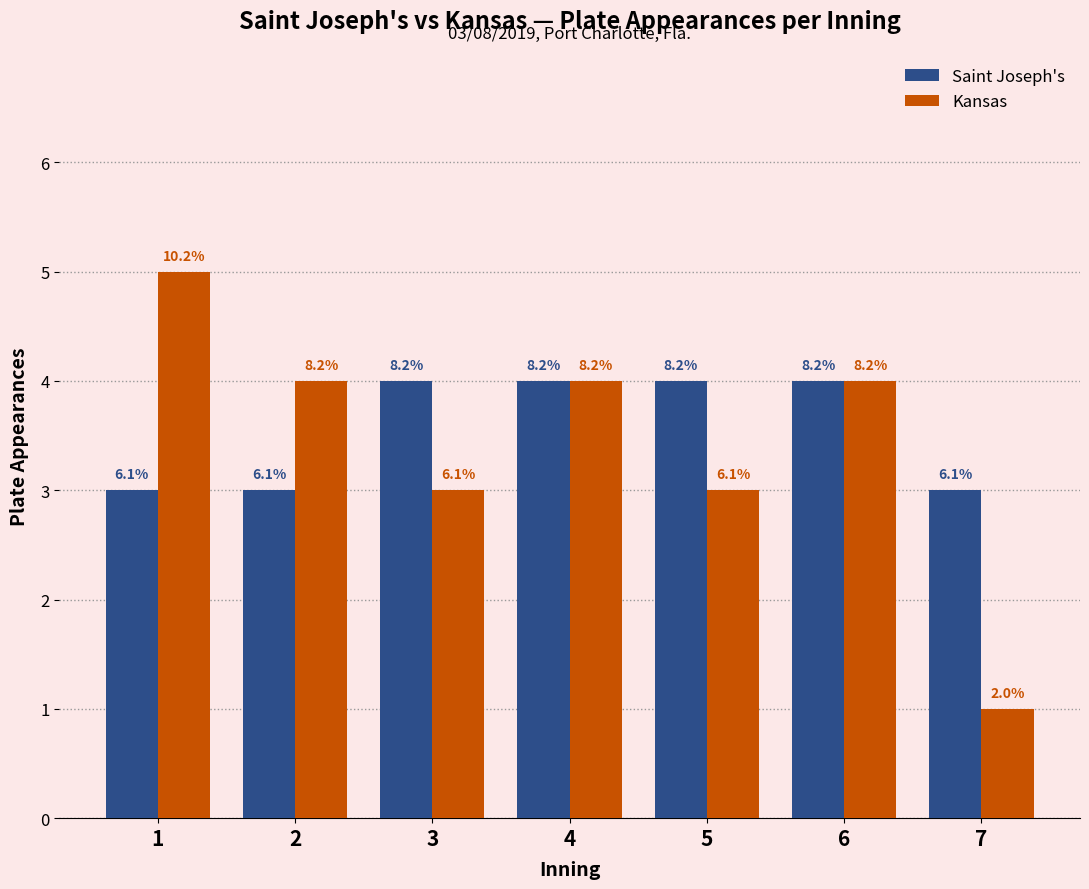

What is the difference between the maximum and second lowest values in the Saint Joseph's series?

1